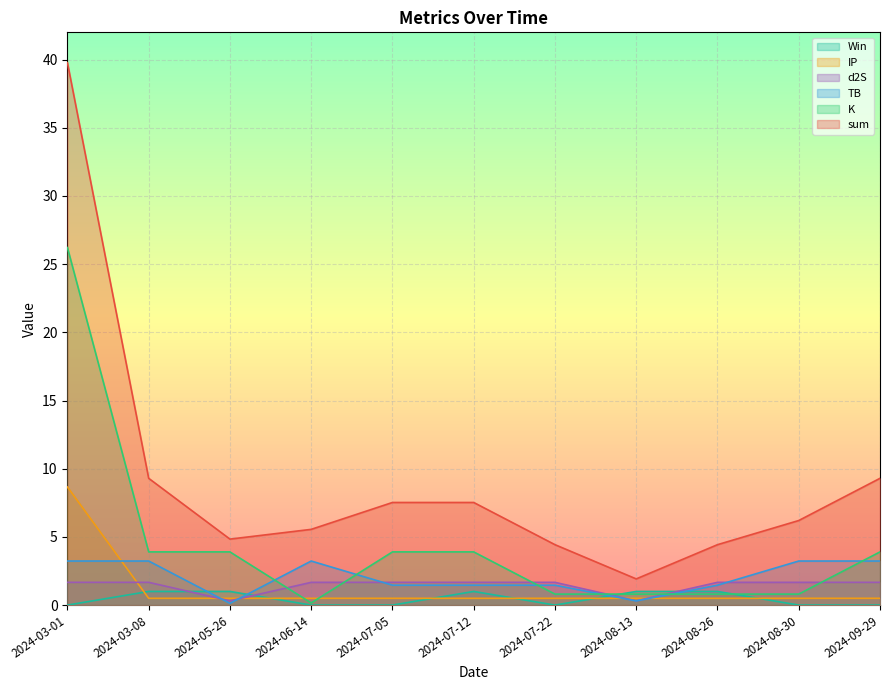

True or false: IP has a value of 0.8 at 2024-08-30.

False